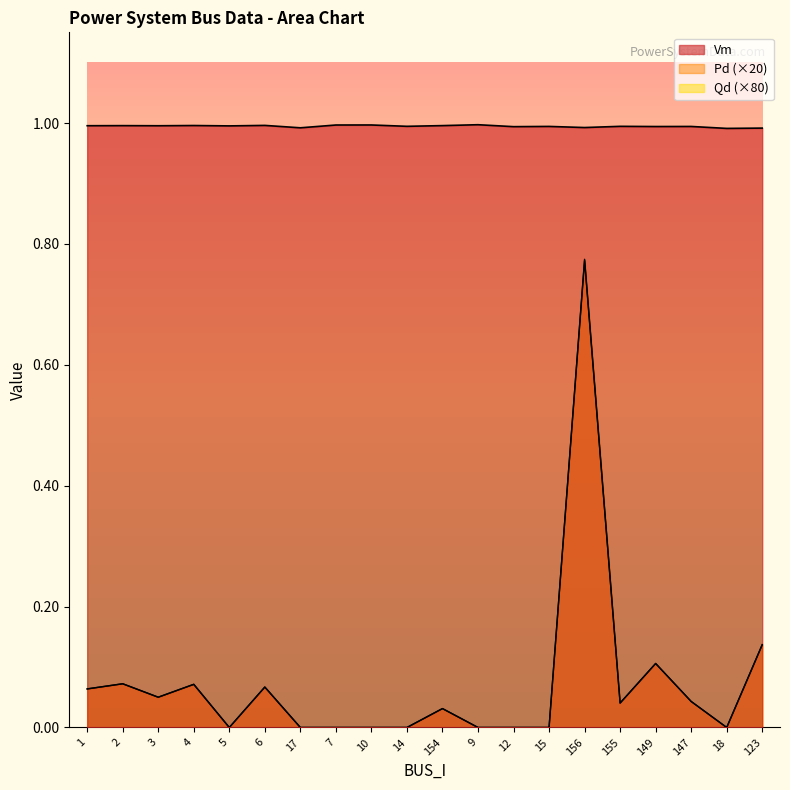

Reading right to left, list all the values displayed in this chart.

Vm: 1.0	1.0	1.0	1.0	1.0	1.0	1.0	1.0	1.0	1.0	1.0	1.0	1.0	1.0	1.0	1.0	1.0	1.0	1.0	1.0
Pd: 0.1	0.0	0.0	0.1	0.0	0.8	0.0	0.0	0.0	0.0	0.0	0.0	0.0	0.0	0.1	0.0	0.1	0.1	0.1	0.1
Qd: 0.1	0.0	0.0	0.1	0.0	0.8	0.0	0.0	0.0	0.0	0.0	0.0	0.0	0.0	0.1	0.0	0.1	0.1	0.1	0.1